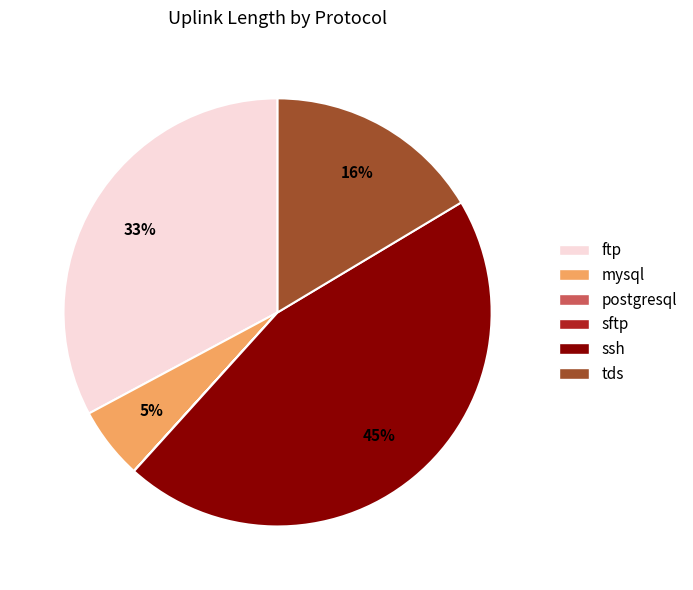

What percentage is the mysql slice, to the nearest percent?

5%